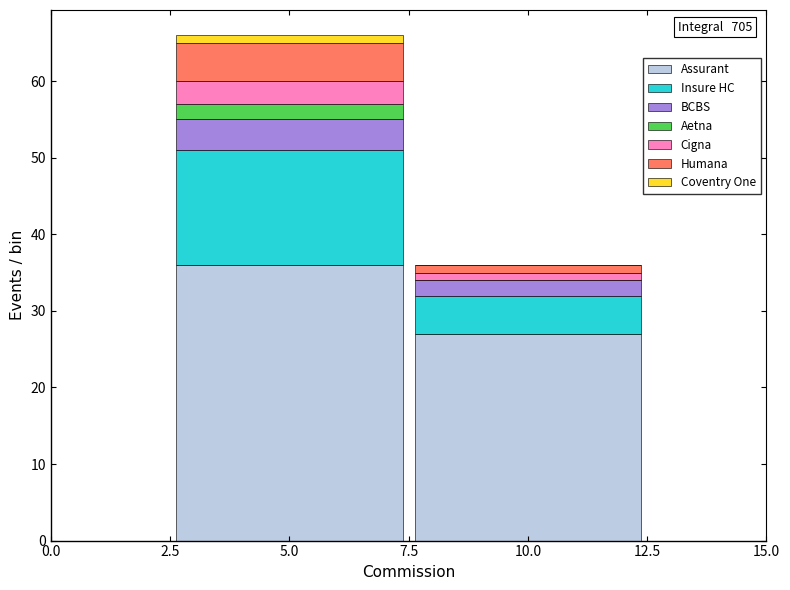

Which range on the x-axis has the tallest stacked bar (by total height)?

2.5 to 7.5